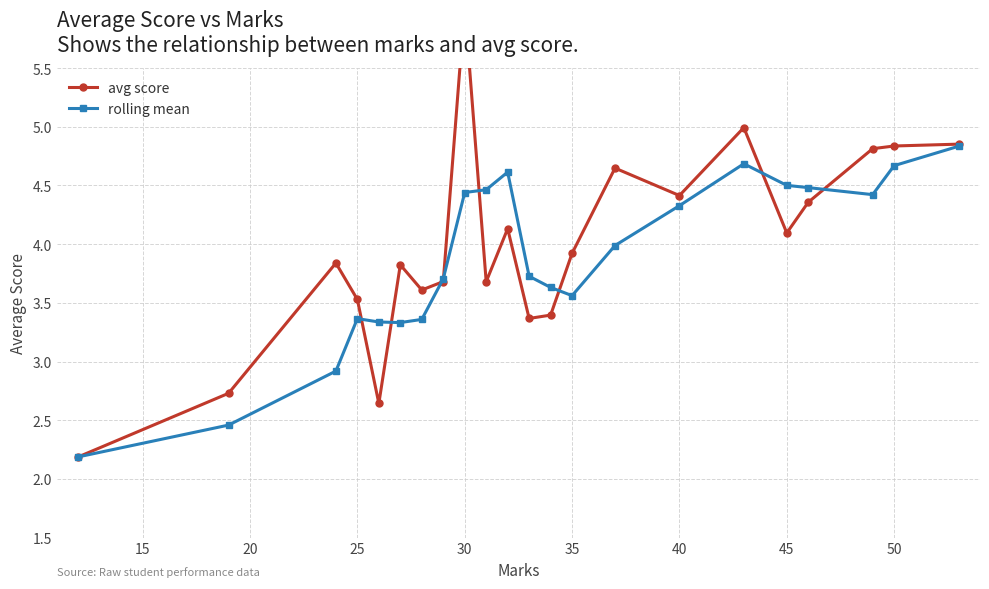

What is the minimum value for rolling mean?

2.2